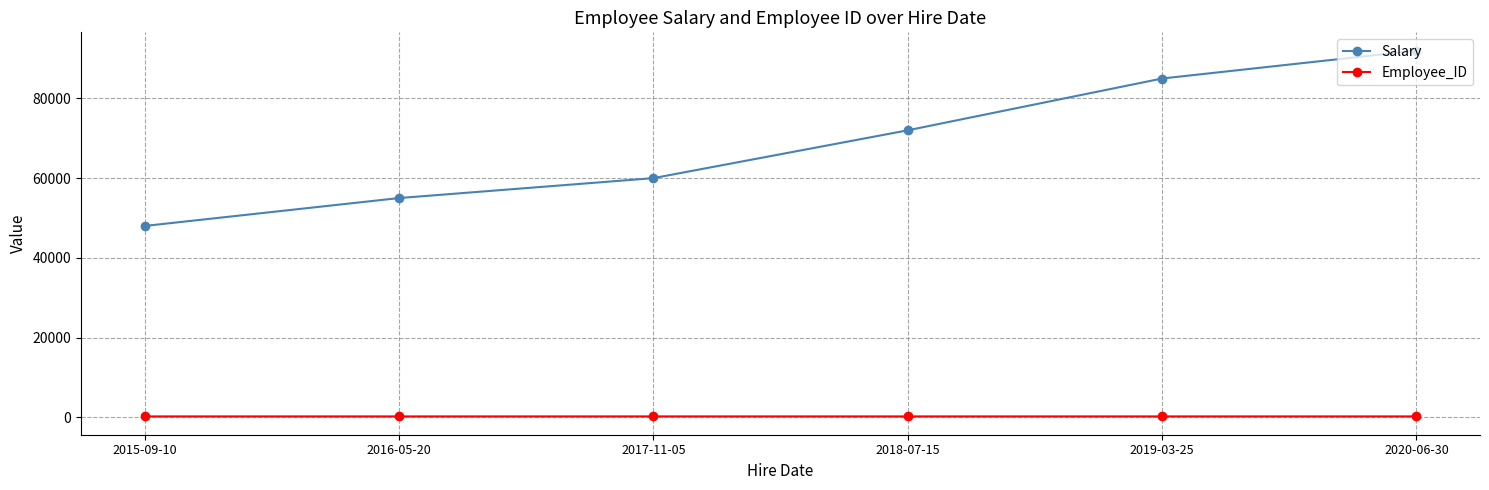

Does the chart have visible grid lines?

Yes